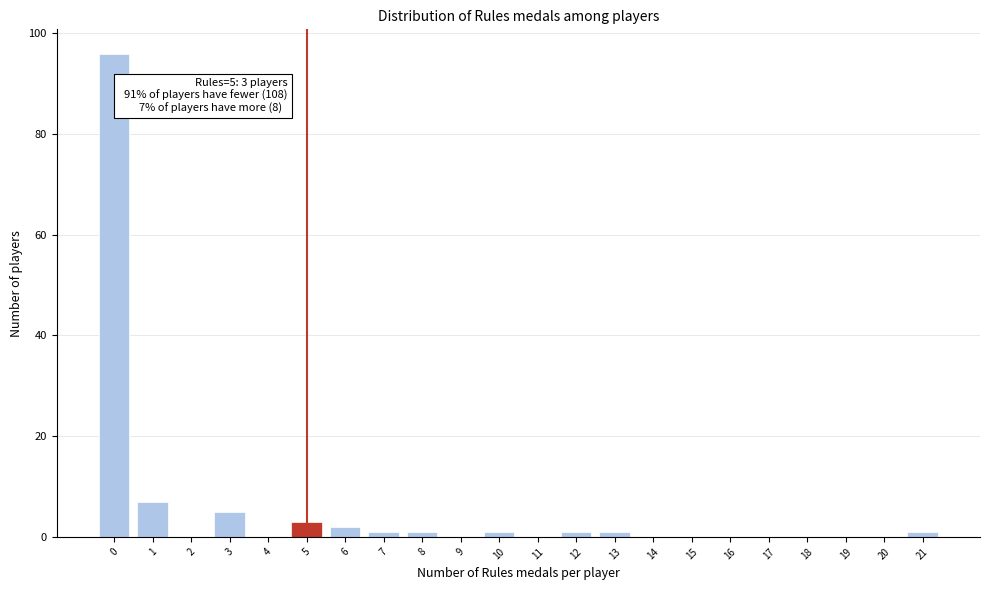

Reading left to right, list all the values displayed in this chart.

0=96	1=7	2=0	3=5	4=0	5=3	6=2	7=1	8=1	9=0	10=1	11=0	12=1	13=1	14=0	15=0	16=0	17=0	18=0	19=0	20=0	21=1